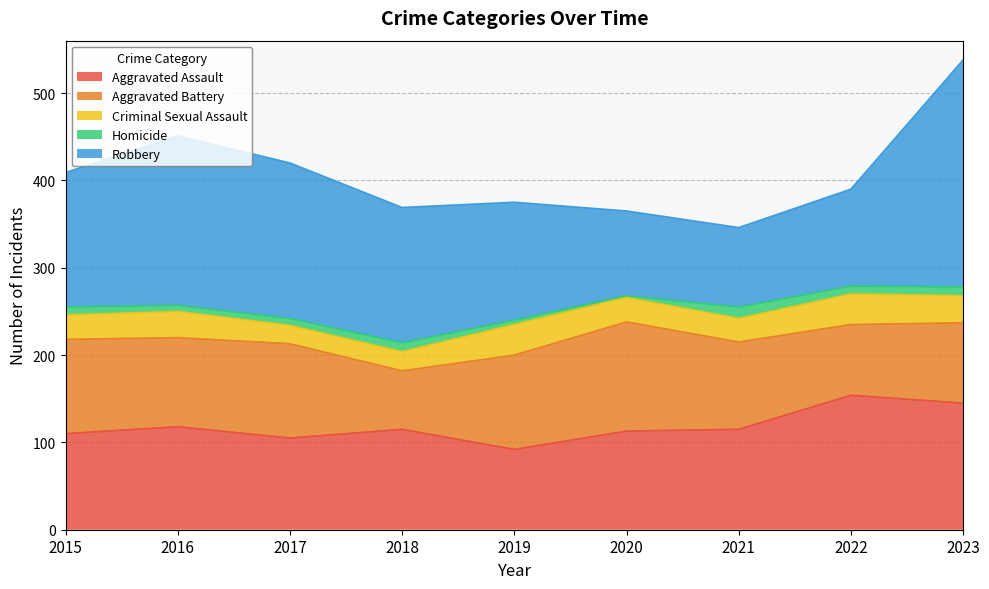

What are all the series names shown in the legend?

Aggravated Assault, Aggravated Battery, Criminal Sexual Assault, Homicide, Robbery